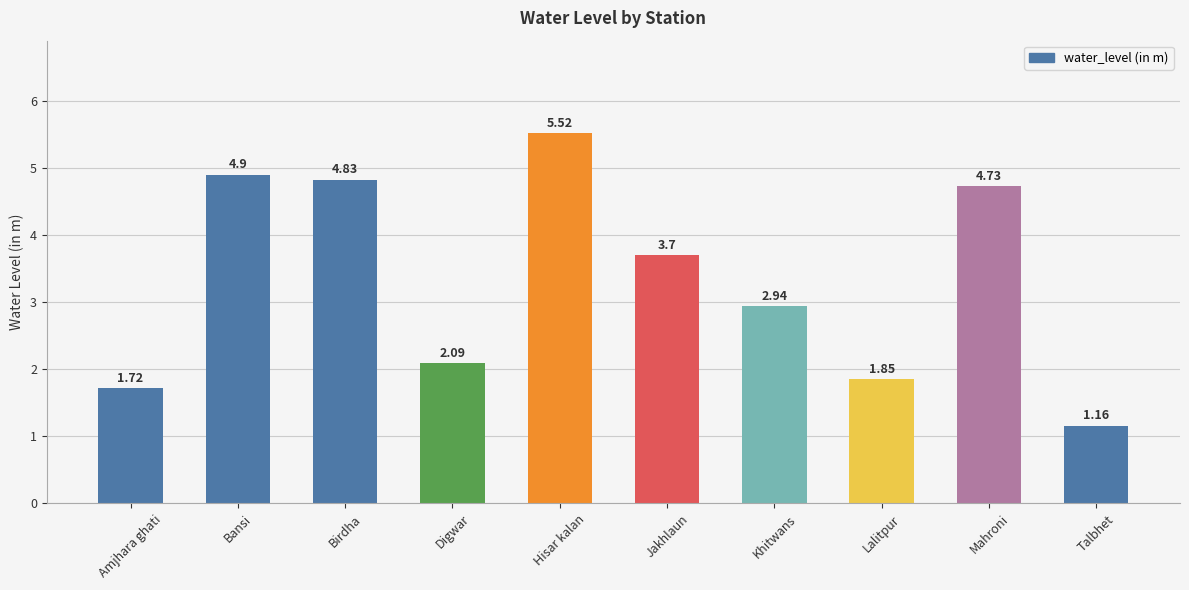

At which category does the chart reach its minimum across all series?

Talbhet